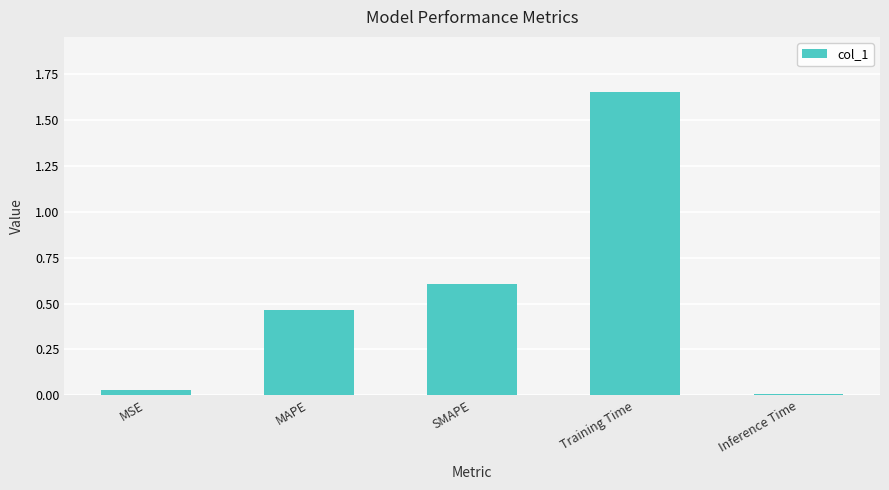

What is the ratio of the value at SMAPE to the value at Training Time?

0.4